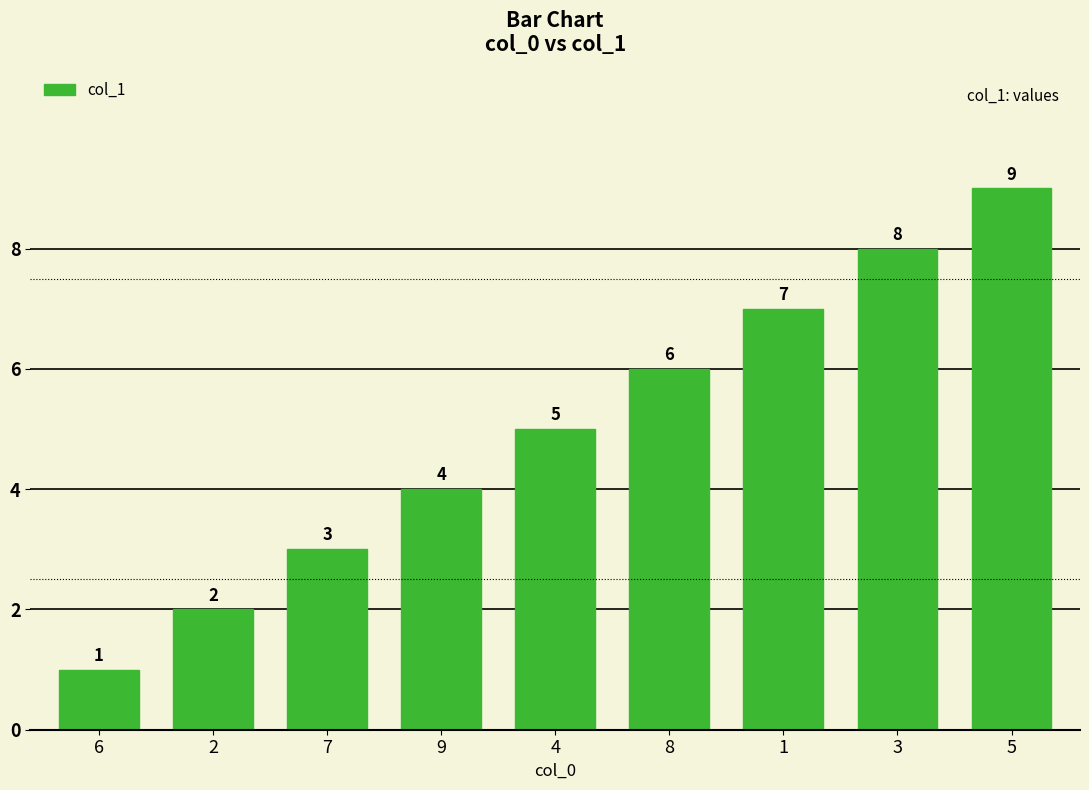

What is the difference between the second highest and minimum values?

7